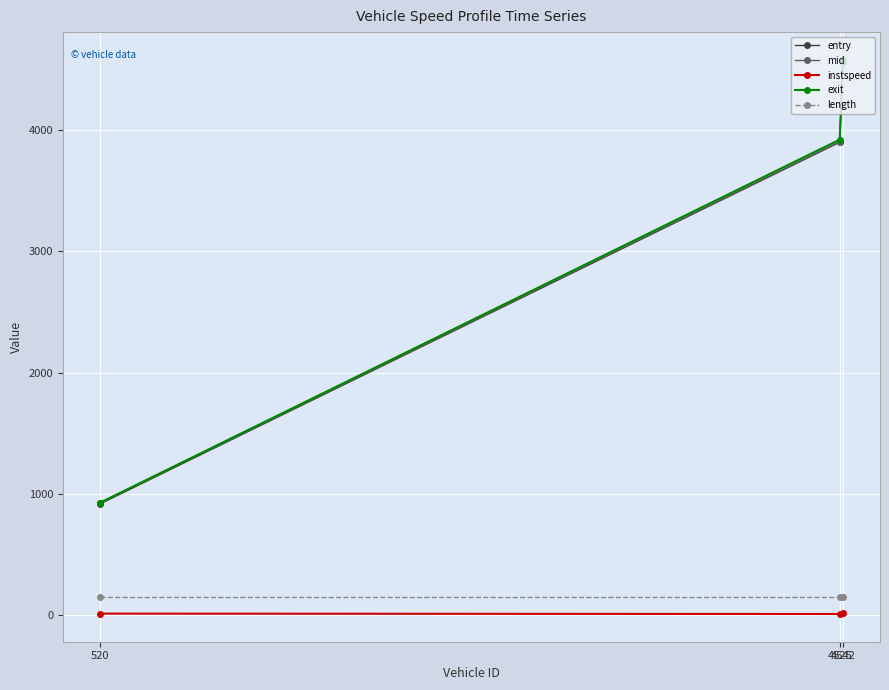

Which series has the largest range (max minus min)?

exit